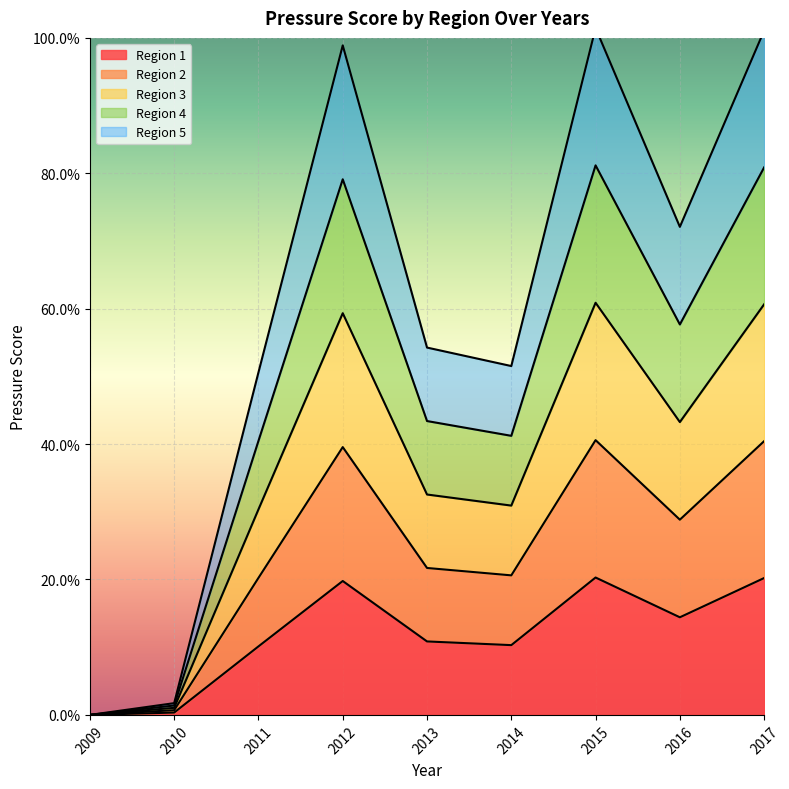

Where is the first local maximum for Region 4?

2012